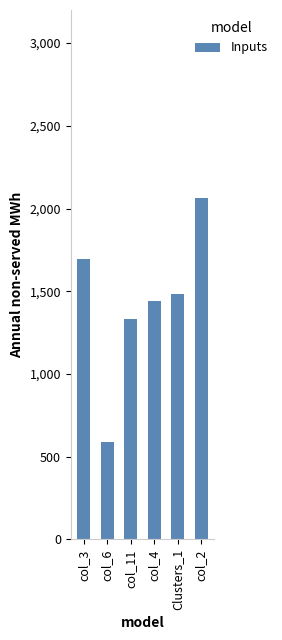

Where is the data nearest to the value 1328?

col_11